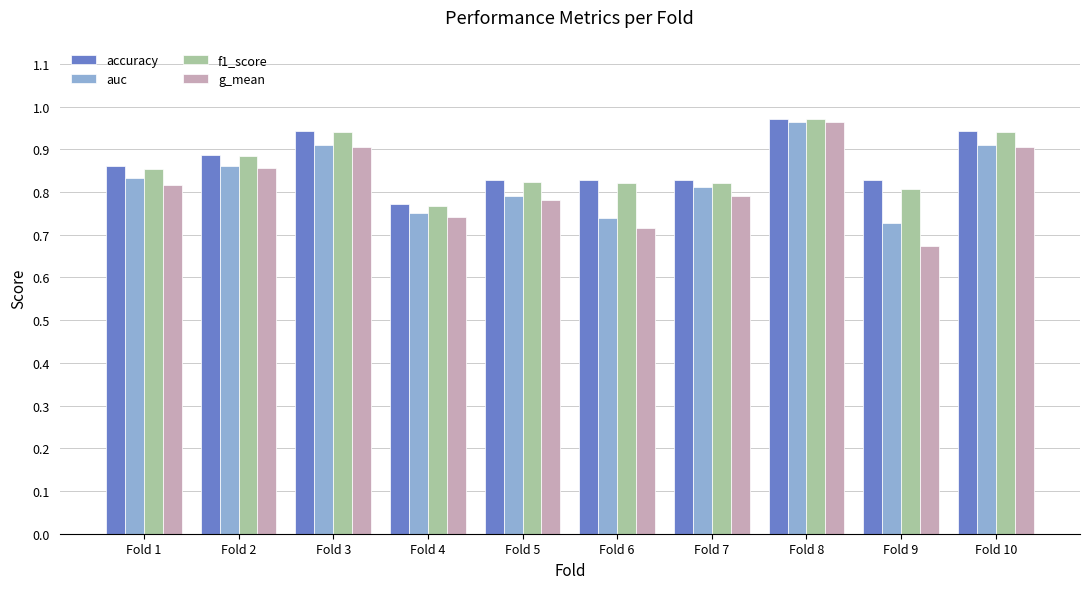

How many categories are shown in the chart?

10